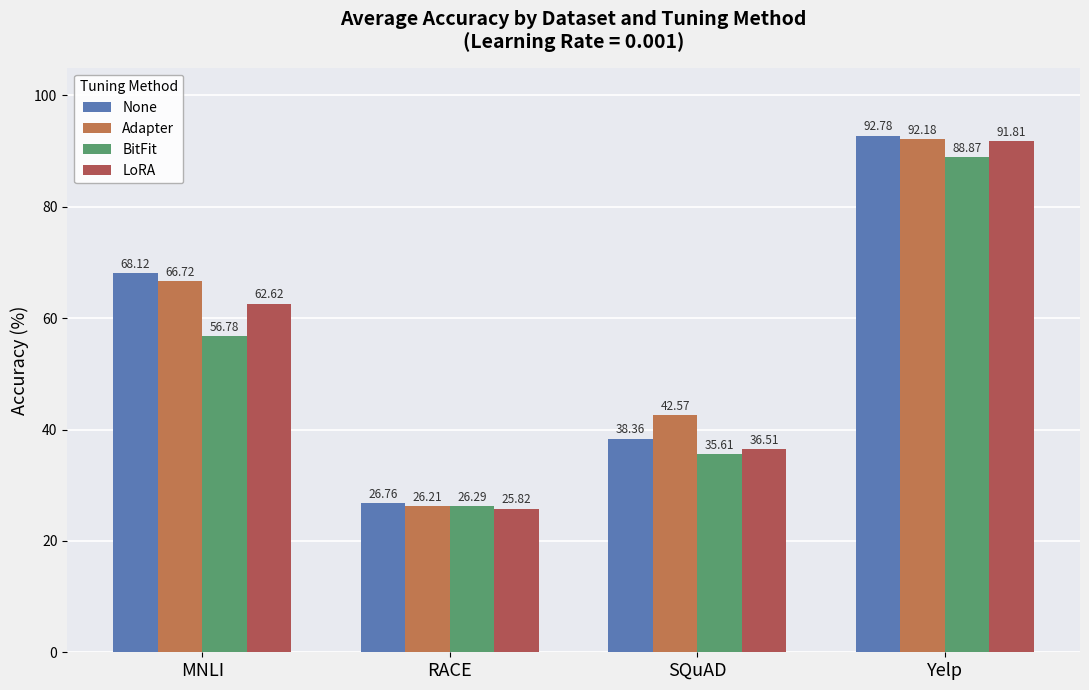

The BitFit series shows 26.3 at RACE. True or false?

True